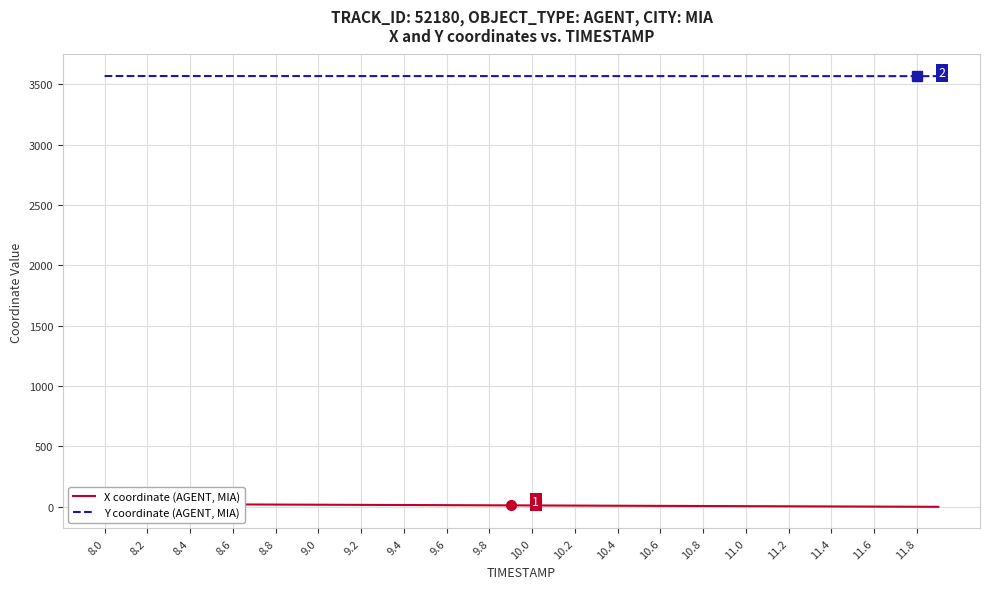

What is the lowest value of the Y coordinate (AGENT, MIA) series?

3567.6